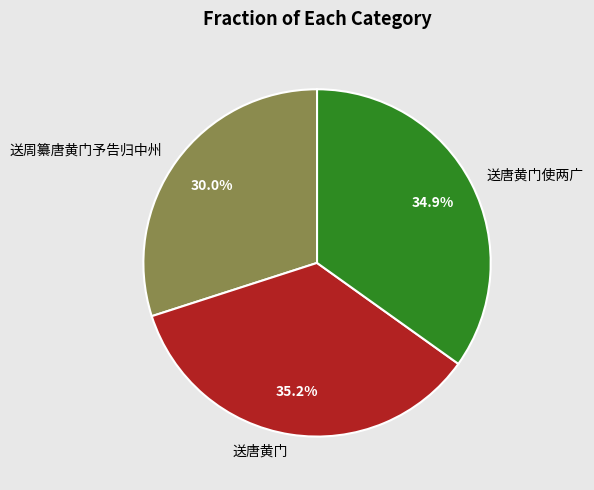

Does any single category account for the majority?

No